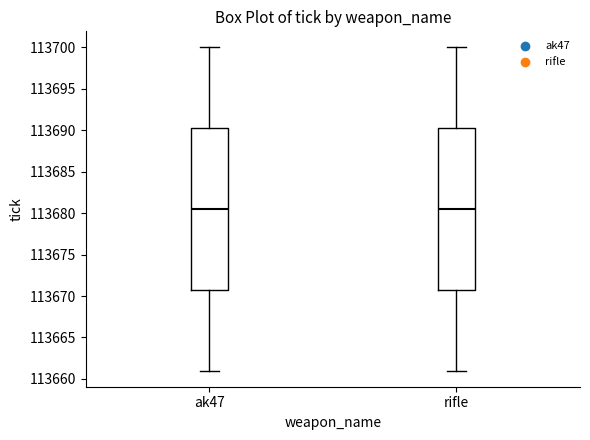

Reading left to right, read every box against the y-axis: the position of its median line, the range the box covers, and the ends of its whiskers. The values are not printed on the chart, so give them approximately, as read against the axis.

ak47: median 113680.5, box 113671.0 to 113690.5, whiskers 113661.0 to 113700.0
rifle: median 113680.5, box 113671.0 to 113690.5, whiskers 113661.0 to 113700.0